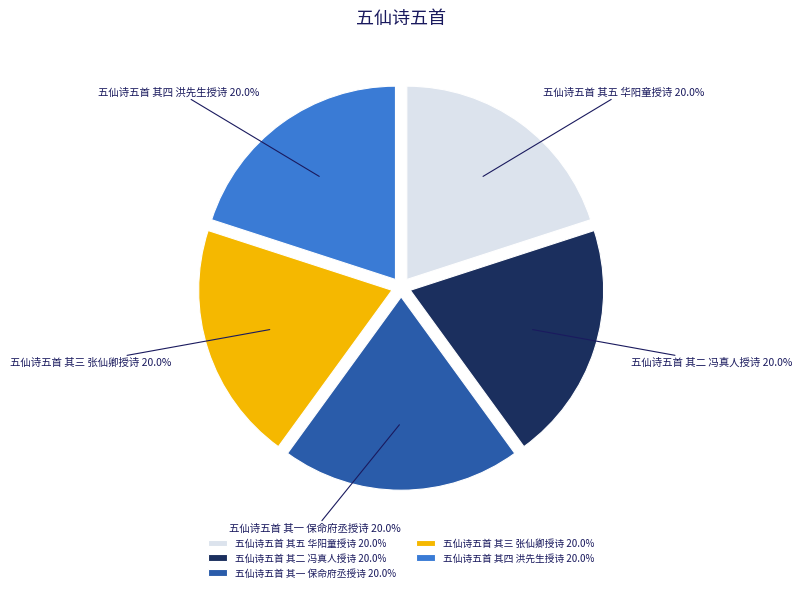

What percentage is the 五仙诗五首 其二 冯真人授诗 slice, to the nearest percent?

20%